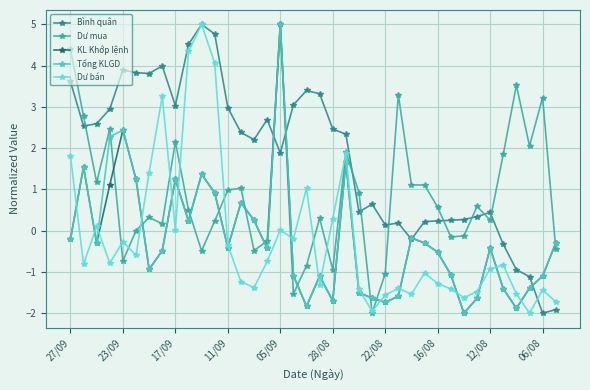

How many categories are shown in the chart?

38